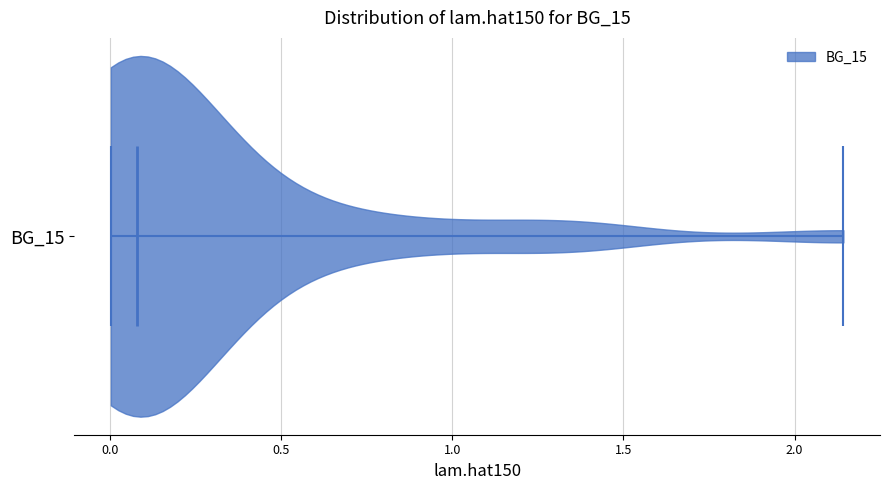

What is the highest point the violin for BG_15 reaches on the x-axis? The values are not printed on the chart, so give them approximately, as read against the axis.

2.15